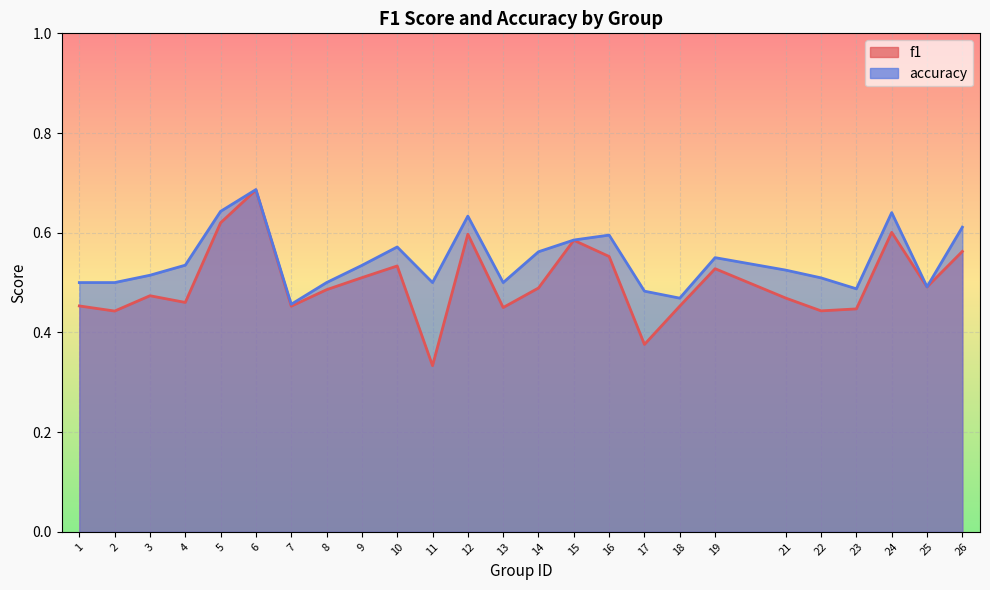

True or false: accuracy and f1 intersect in this chart.

False